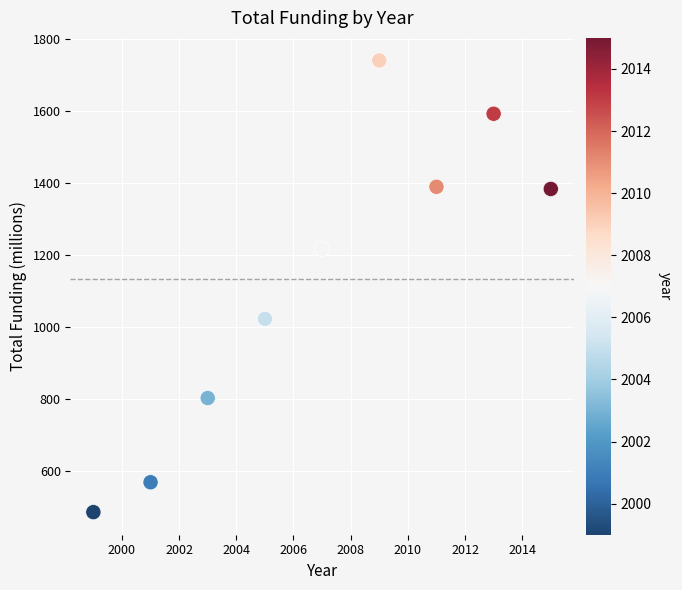

What is the range of Y values (max minus min)?

1255